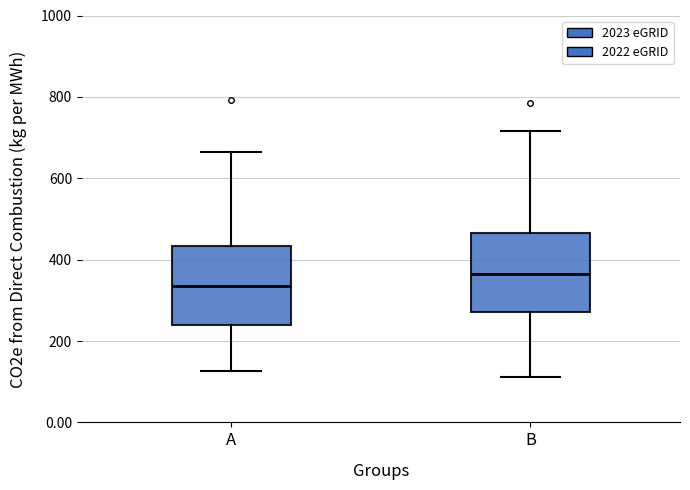

Which box has the highest median line?

B